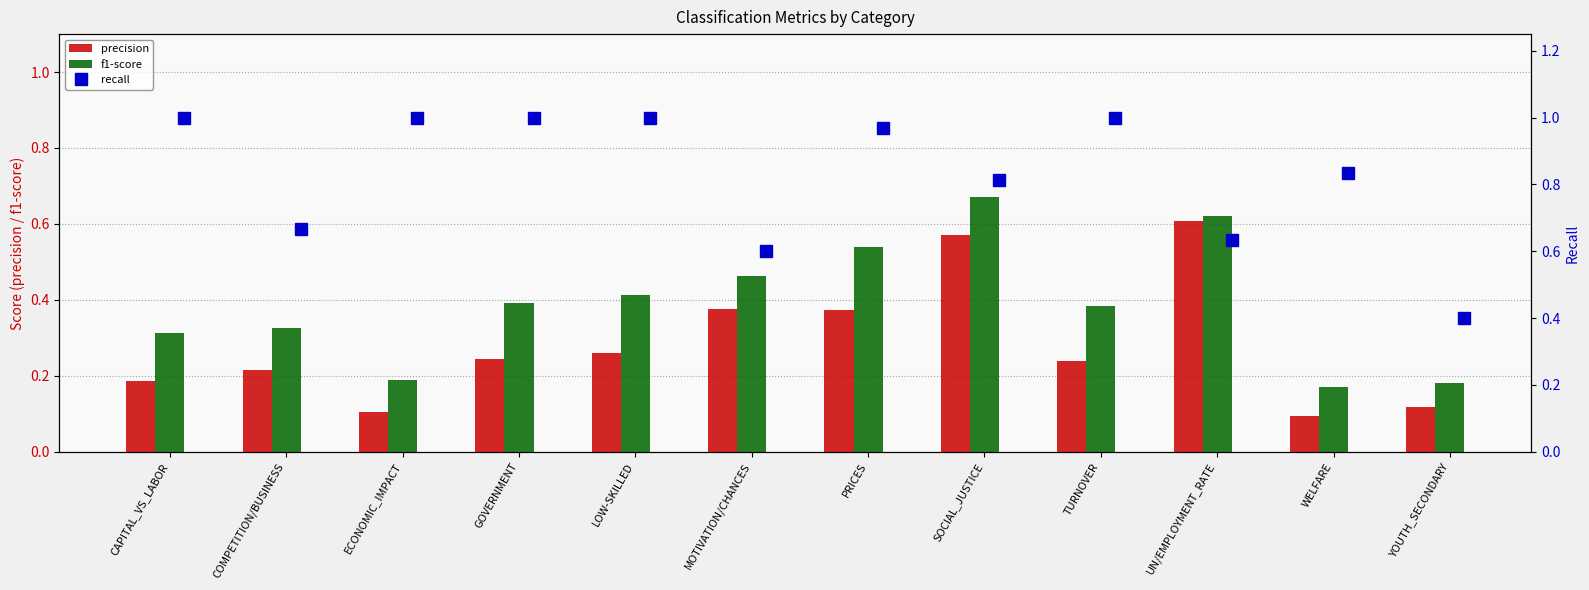

How many f1-score values are between 0 and 1?

12